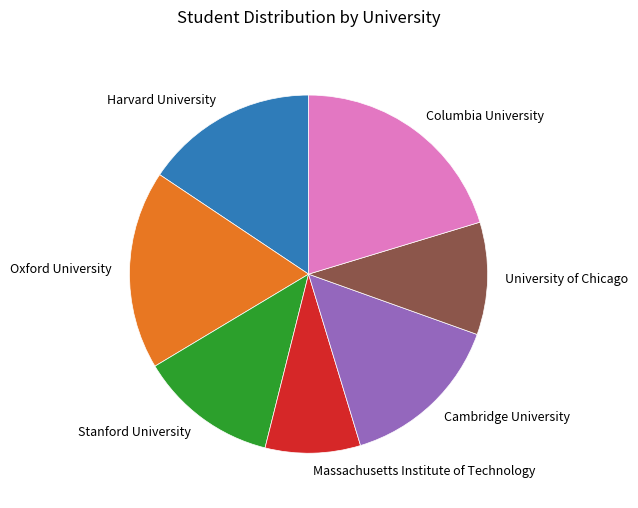

Is Massachusetts Institute of Technology the majority of the pie?

No